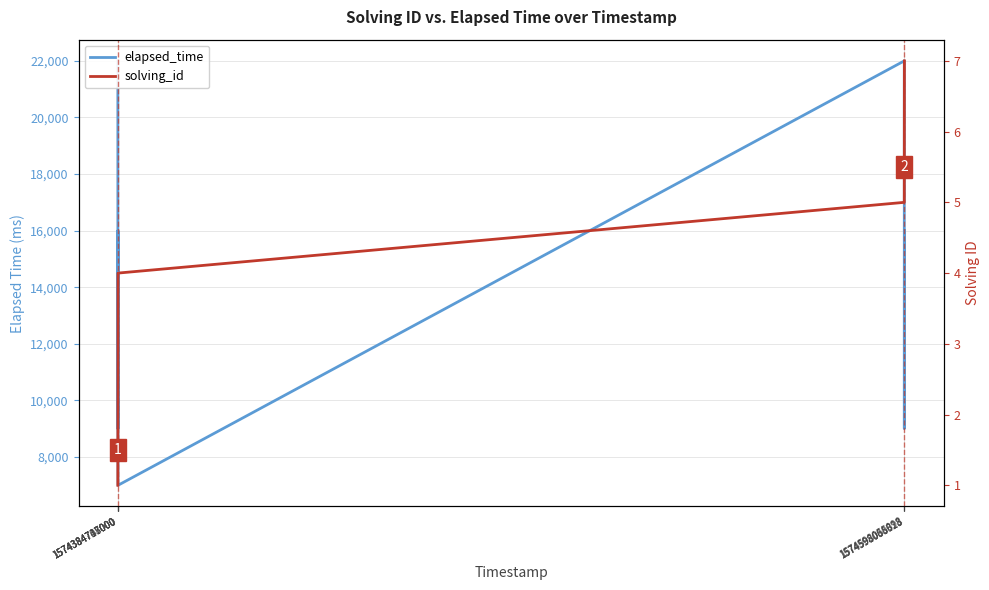

Is the value of elapsed_time at 1574384737000 greater than the value of solving_id at 1574598086613?

Yes